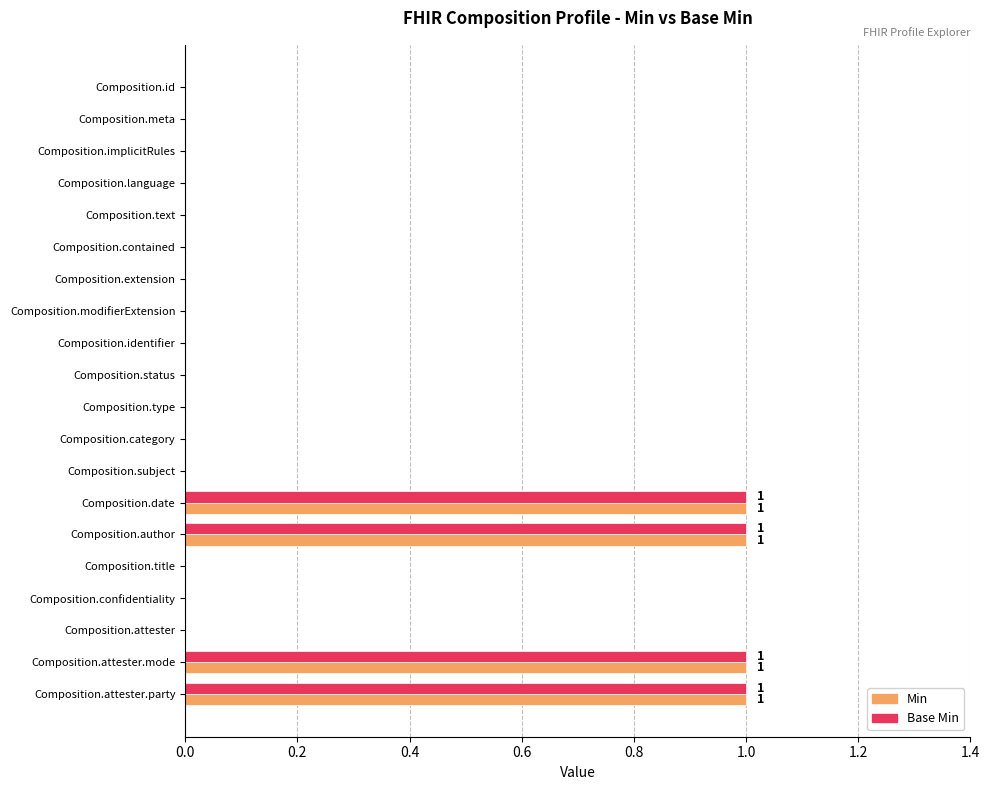

Is the value of Min at Composition.date greater than the value of Base Min at Composition.confidentiality?

Yes